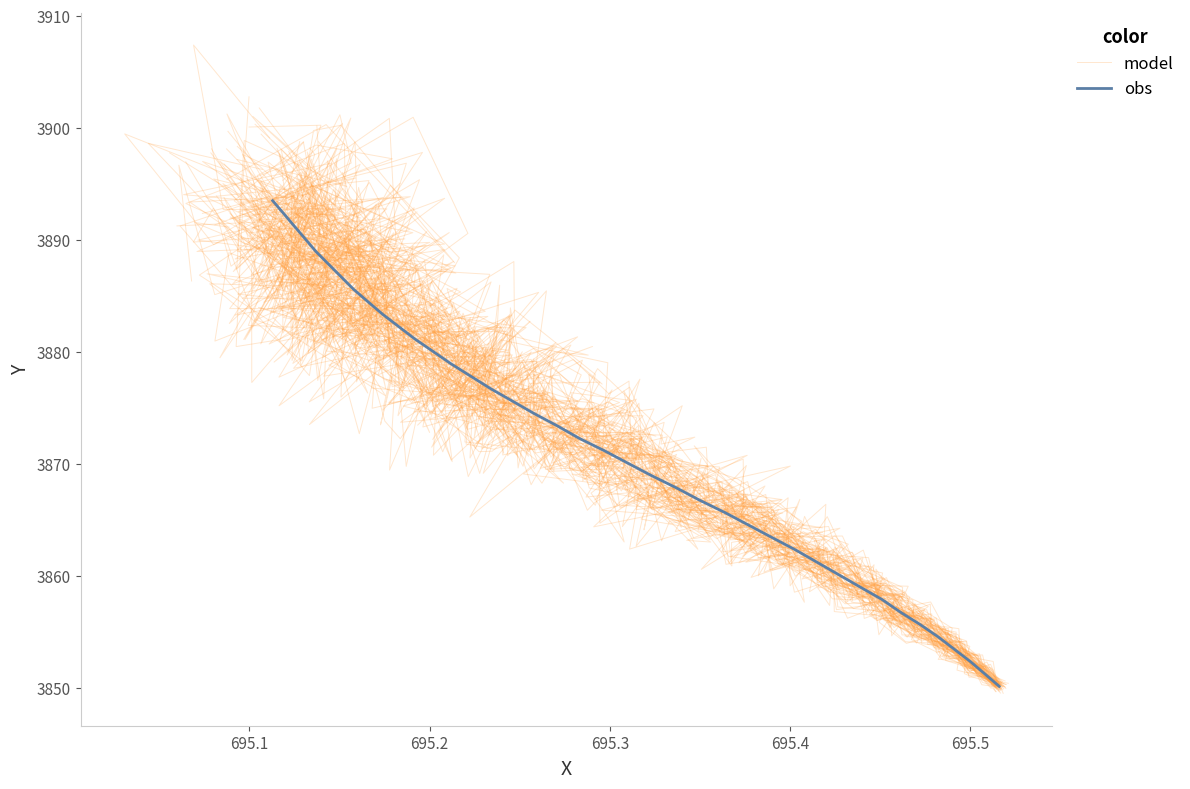

What is the minimum value for obs?

3850.2